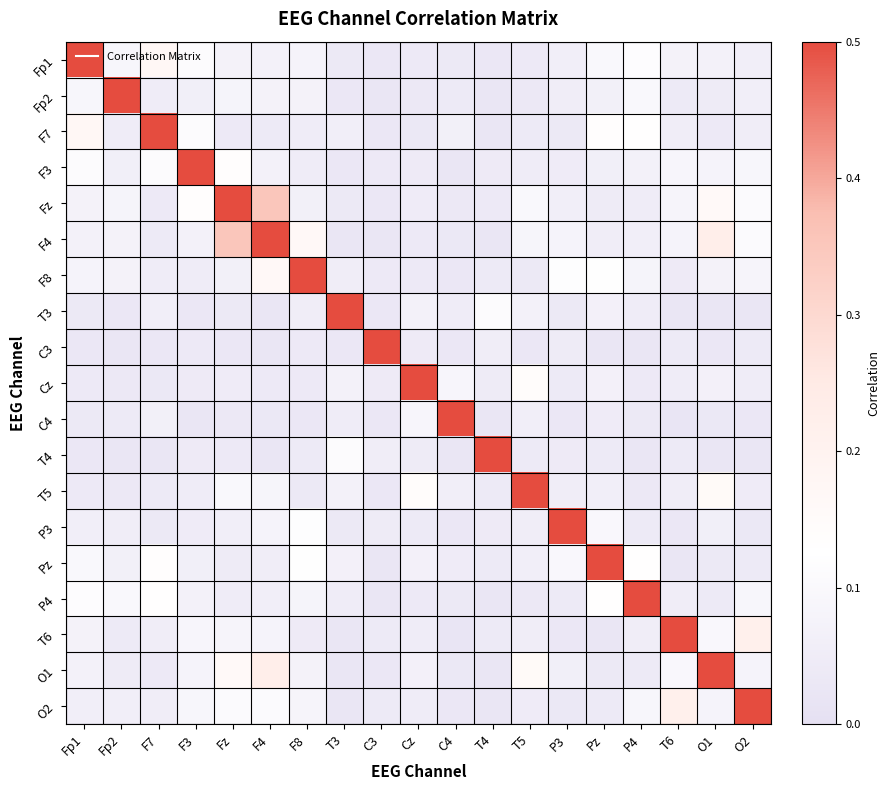

Reading left to right, what are all the values shown in this chart?

Fp1: Fp1=1.0	Fp2=0.1	F7=0.2	F3=0.1	Fz=0.1	F4=0.1	F8=0.1	T3=0.0	C3=0.0	Cz=0.0	C4=0.0	T4=0.0	T5=0.0	P3=0.1	Pz=0.1	P4=0.1	T6=0.1	O1=0.1	O2=0.1
Fp2: Fp1=0.1	Fp2=1.0	F7=0.1	F3=0.1	Fz=0.1	F4=0.1	F8=0.1	T3=0.0	C3=0.0	Cz=0.0	C4=0.0	T4=0.0	T5=0.0	P3=0.1	Pz=0.1	P4=0.1	T6=0.0	O1=0.0	O2=0.1
F7: Fp1=0.2	Fp2=0.1	F7=1.0	F3=0.1	Fz=0.0	F4=0.0	F8=0.1	T3=0.1	C3=0.0	Cz=0.0	C4=0.1	T4=0.0	T5=0.0	P3=0.0	Pz=0.1	P4=0.1	T6=0.1	O1=0.0	O2=0.1
F3: Fp1=0.1	Fp2=0.1	F7=0.1	F3=1.0	Fz=0.1	F4=0.1	F8=0.0	T3=0.0	C3=0.0	Cz=0.0	C4=0.0	T4=0.0	T5=0.1	P3=0.0	Pz=0.1	P4=0.1	T6=0.1	O1=0.1	O2=0.1
Fz: Fp1=0.1	Fp2=0.1	F7=0.0	F3=0.1	Fz=1.0	F4=0.4	F8=0.1	T3=0.0	C3=0.0	Cz=0.0	C4=0.0	T4=0.0	T5=0.1	P3=0.1	Pz=0.0	P4=0.0	T6=0.1	O1=0.2	O2=0.1
F4: Fp1=0.1	Fp2=0.1	F7=0.0	F3=0.1	Fz=0.4	F4=1.0	F8=0.2	T3=0.0	C3=0.0	Cz=0.0	C4=0.0	T4=0.0	T5=0.1	P3=0.1	Pz=0.1	P4=0.1	T6=0.1	O1=0.2	O2=0.1
F8: Fp1=0.1	Fp2=0.1	F7=0.1	F3=0.0	Fz=0.1	F4=0.2	F8=1.0	T3=0.1	C3=0.0	Cz=0.0	C4=0.0	T4=0.0	T5=0.0	P3=0.1	Pz=0.1	P4=0.1	T6=0.0	O1=0.1	O2=0.1
T3: Fp1=0.0	Fp2=0.0	F7=0.1	F3=0.0	Fz=0.0	F4=0.0	F8=0.1	T3=1.0	C3=0.0	Cz=0.1	C4=0.1	T4=0.1	T5=0.1	P3=0.0	Pz=0.1	P4=0.0	T6=0.0	O1=0.0	O2=0.0
C3: Fp1=0.0	Fp2=0.0	F7=0.0	F3=0.0	Fz=0.0	F4=0.0	F8=0.0	T3=0.0	C3=1.0	Cz=0.0	C4=0.0	T4=0.1	T5=0.0	P3=0.0	Pz=0.0	P4=0.0	T6=0.0	O1=0.0	O2=0.0
Cz: Fp1=0.0	Fp2=0.0	F7=0.0	F3=0.0	Fz=0.0	F4=0.0	F8=0.0	T3=0.1	C3=0.0	Cz=1.0	C4=0.1	T4=0.0	T5=0.1	P3=0.0	Pz=0.1	P4=0.0	T6=0.1	O1=0.1	O2=0.1
C4: Fp1=0.0	Fp2=0.0	F7=0.1	F3=0.0	Fz=0.0	F4=0.0	F8=0.0	T3=0.1	C3=0.0	Cz=0.1	C4=1.0	T4=0.0	T5=0.1	P3=0.0	Pz=0.0	P4=0.0	T6=0.0	O1=0.0	O2=0.0
T4: Fp1=0.0	Fp2=0.0	F7=0.0	F3=0.0	Fz=0.0	F4=0.0	F8=0.0	T3=0.1	C3=0.1	Cz=0.0	C4=0.0	T4=1.0	T5=0.0	P3=0.0	Pz=0.0	P4=0.0	T6=0.0	O1=0.0	O2=0.0
T5: Fp1=0.0	Fp2=0.0	F7=0.0	F3=0.1	Fz=0.1	F4=0.1	F8=0.0	T3=0.1	C3=0.0	Cz=0.1	C4=0.1	T4=0.0	T5=1.0	P3=0.1	Pz=0.1	P4=0.0	T6=0.1	O1=0.2	O2=0.0
P3: Fp1=0.1	Fp2=0.1	F7=0.0	F3=0.0	Fz=0.1	F4=0.1	F8=0.1	T3=0.0	C3=0.0	Cz=0.0	C4=0.0	T4=0.0	T5=0.1	P3=1.0	Pz=0.1	P4=0.0	T6=0.0	O1=0.1	O2=0.0
Pz: Fp1=0.1	Fp2=0.1	F7=0.1	F3=0.1	Fz=0.0	F4=0.1	F8=0.1	T3=0.1	C3=0.0	Cz=0.1	C4=0.0	T4=0.0	T5=0.1	P3=0.1	Pz=1.0	P4=0.1	T6=0.0	O1=0.0	O2=0.0
P4: Fp1=0.1	Fp2=0.1	F7=0.1	F3=0.1	Fz=0.0	F4=0.1	F8=0.1	T3=0.0	C3=0.0	Cz=0.0	C4=0.0	T4=0.0	T5=0.0	P3=0.0	Pz=0.1	P4=1.0	T6=0.1	O1=0.0	O2=0.1
T6: Fp1=0.1	Fp2=0.0	F7=0.1	F3=0.1	Fz=0.1	F4=0.1	F8=0.0	T3=0.0	C3=0.0	Cz=0.1	C4=0.0	T4=0.0	T5=0.1	P3=0.0	Pz=0.0	P4=0.1	T6=1.0	O1=0.1	O2=0.2
O1: Fp1=0.1	Fp2=0.0	F7=0.0	F3=0.1	Fz=0.2	F4=0.2	F8=0.1	T3=0.0	C3=0.0	Cz=0.1	C4=0.0	T4=0.0	T5=0.2	P3=0.1	Pz=0.0	P4=0.0	T6=0.1	O1=1.0	O2=0.1
O2: Fp1=0.1	Fp2=0.1	F7=0.1	F3=0.1	Fz=0.1	F4=0.1	F8=0.1	T3=0.0	C3=0.0	Cz=0.1	C4=0.0	T4=0.0	T5=0.0	P3=0.0	Pz=0.0	P4=0.1	T6=0.2	O1=0.1	O2=1.0